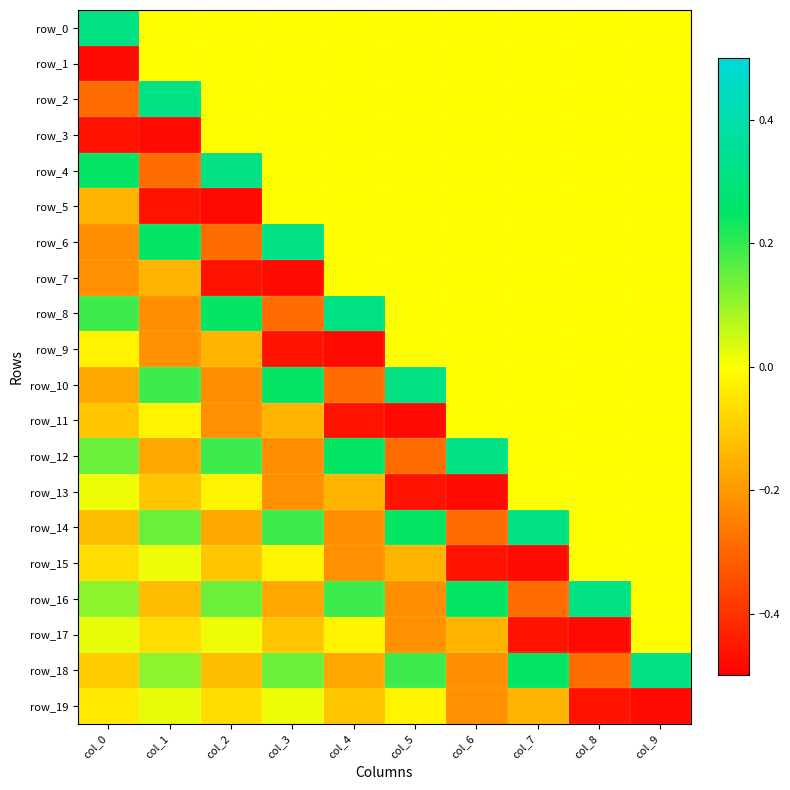

True or false: row_5 has a value of -0.3 at col_9.

False